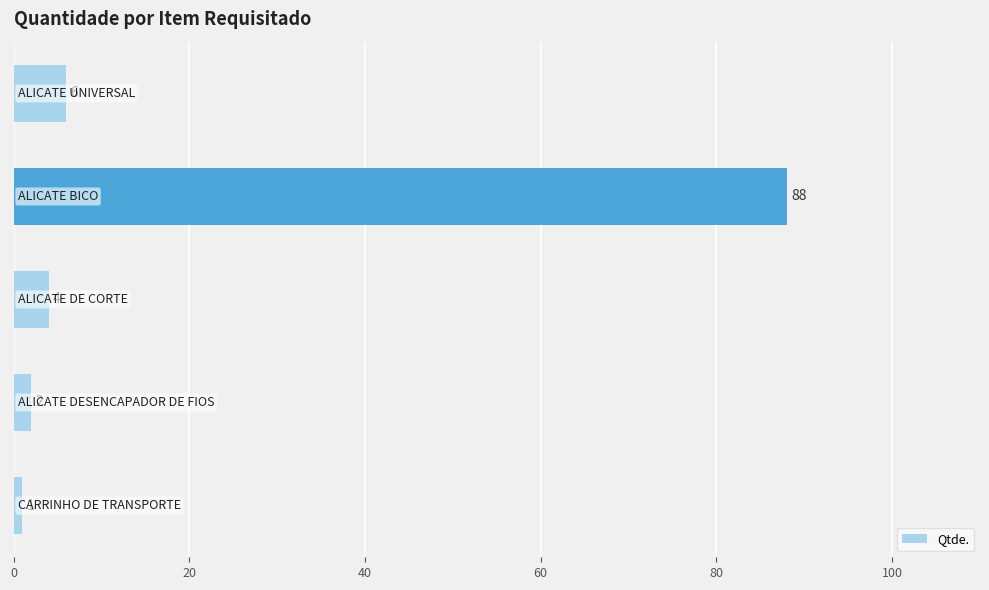

What is the sum of all values?

101